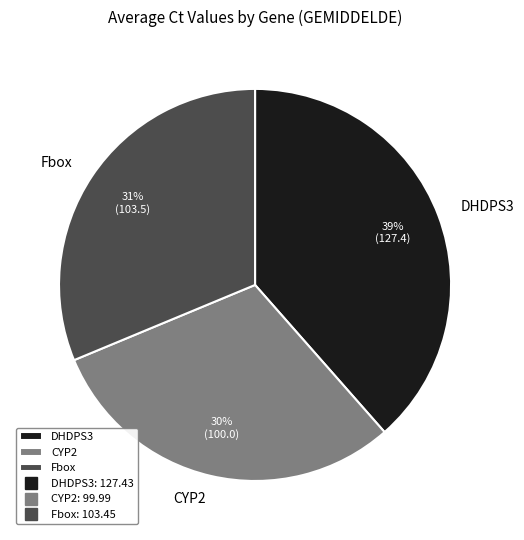

Is there a majority slice in this chart?

No